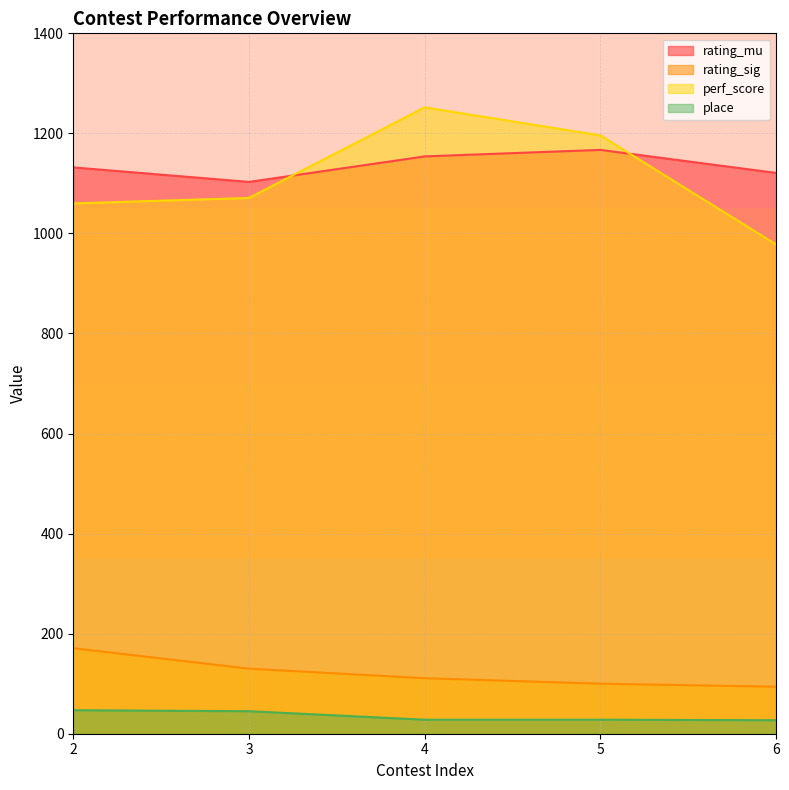

What is the average value of the place series?

35